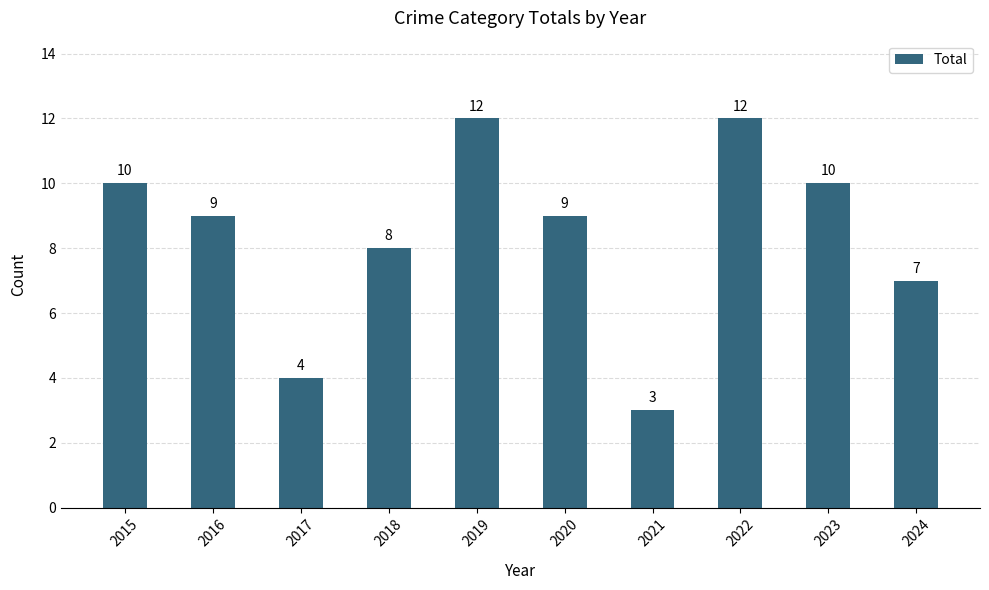

Does the chart contain stacked bars?

No